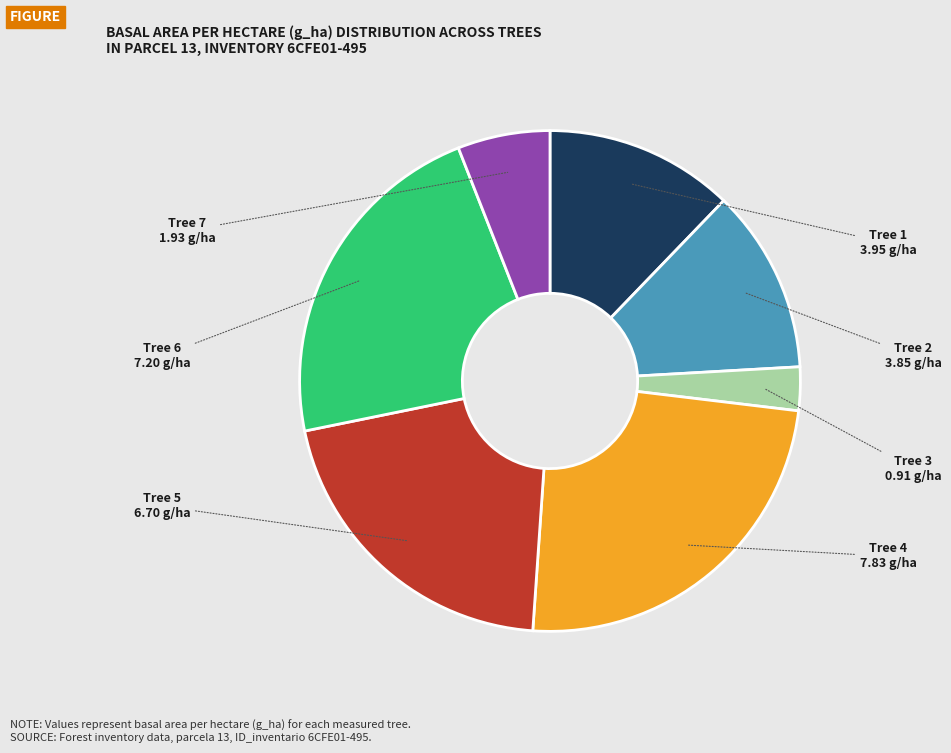

Count the number of slices in the pie.

7